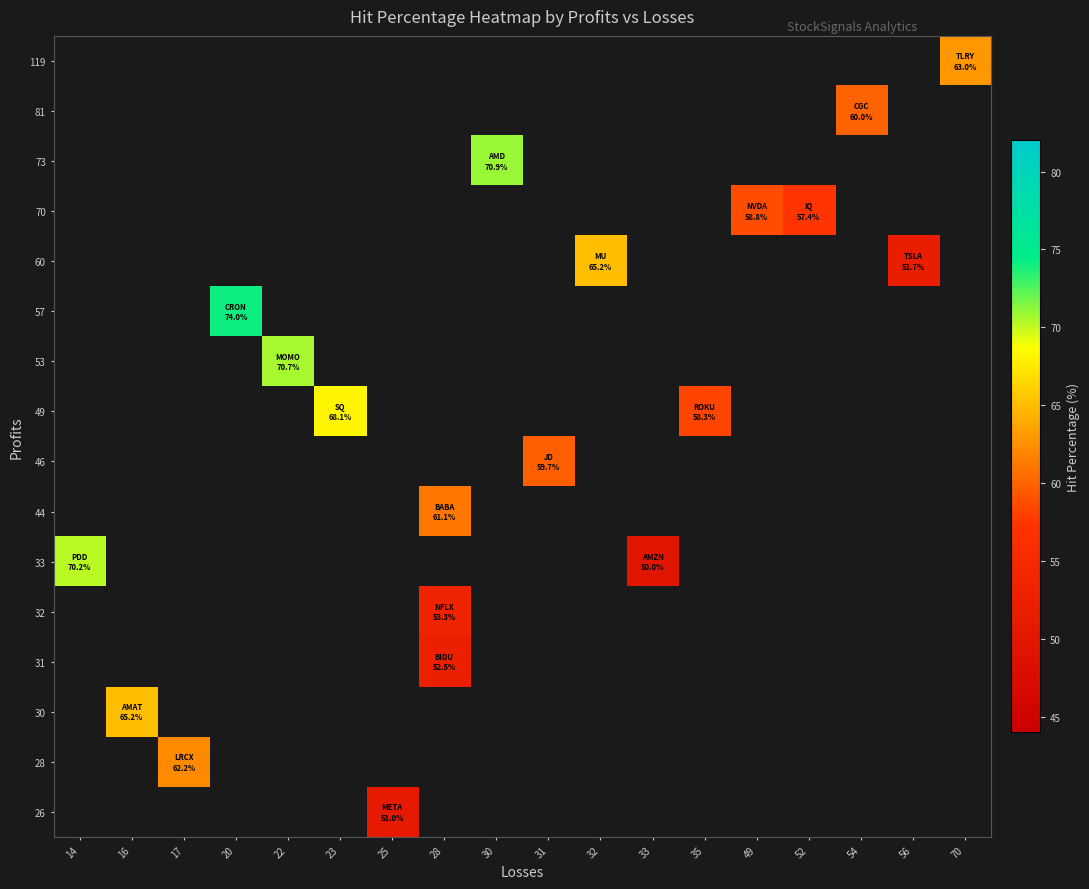

The 53 series shows 70.7 at 22. True or false?

True